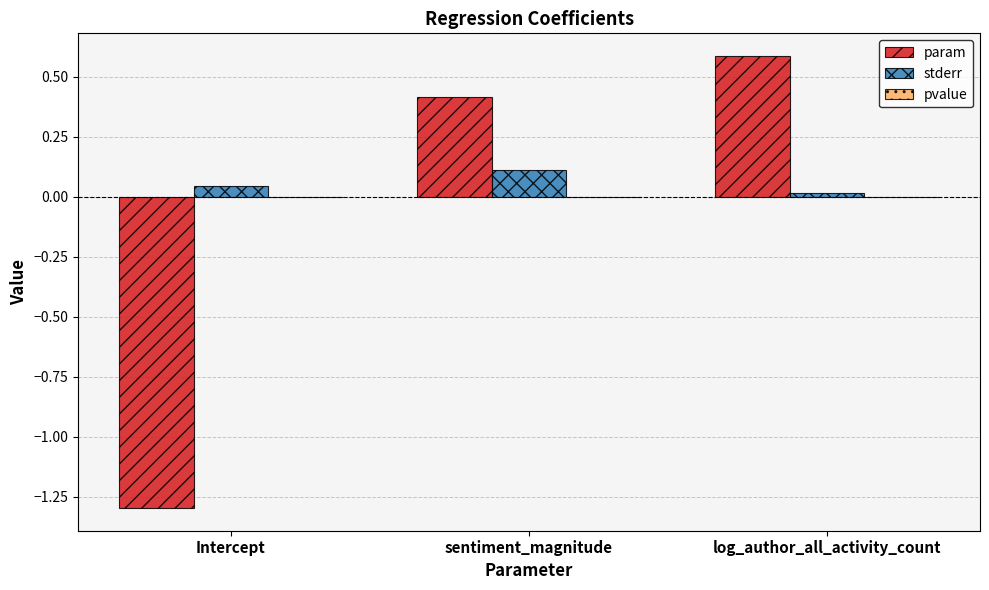

What is the sum of all param values?

-0.3